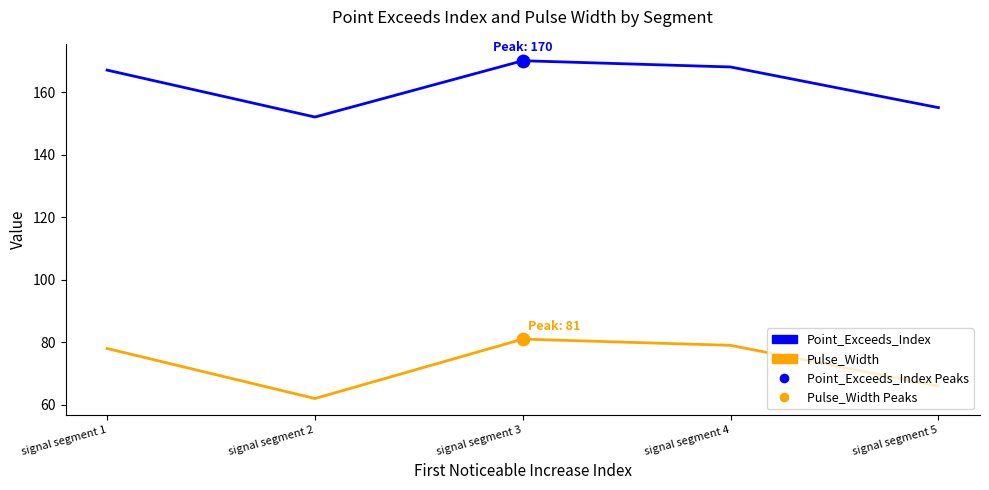

Is the value of Point_Exceeds_Index at signal segment 4 greater than the value of Pulse_Width at signal segment 2?

Yes